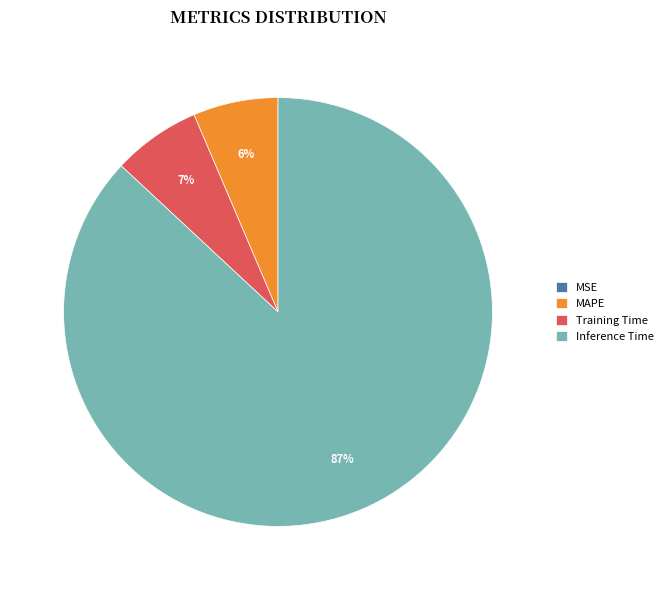

Is there any slice that represents more than half of the pie?

Yes